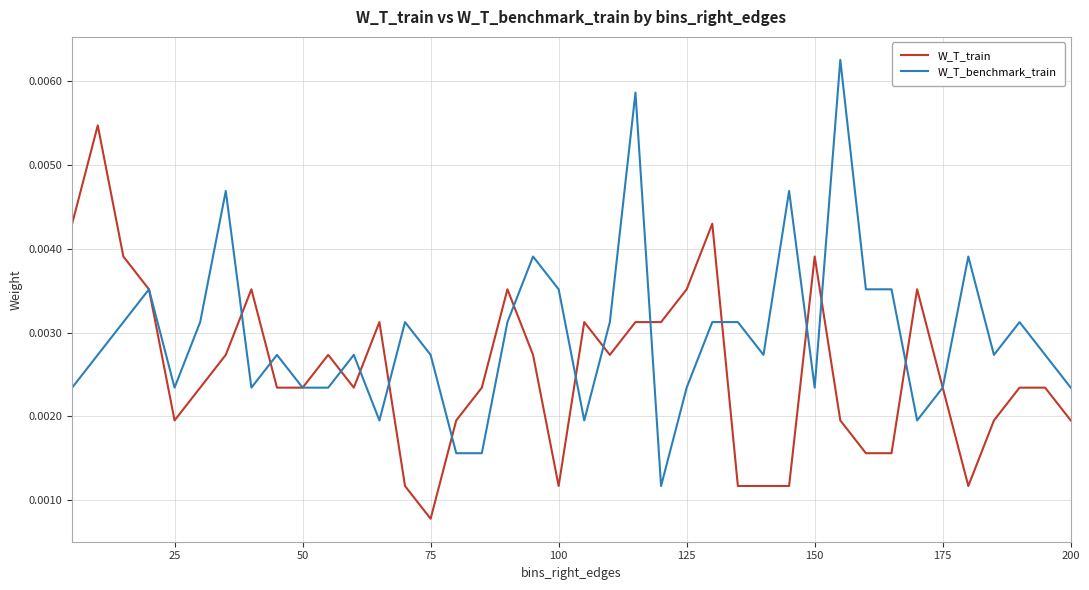

Which series has the largest total across all categories?

W_T_benchmark_train